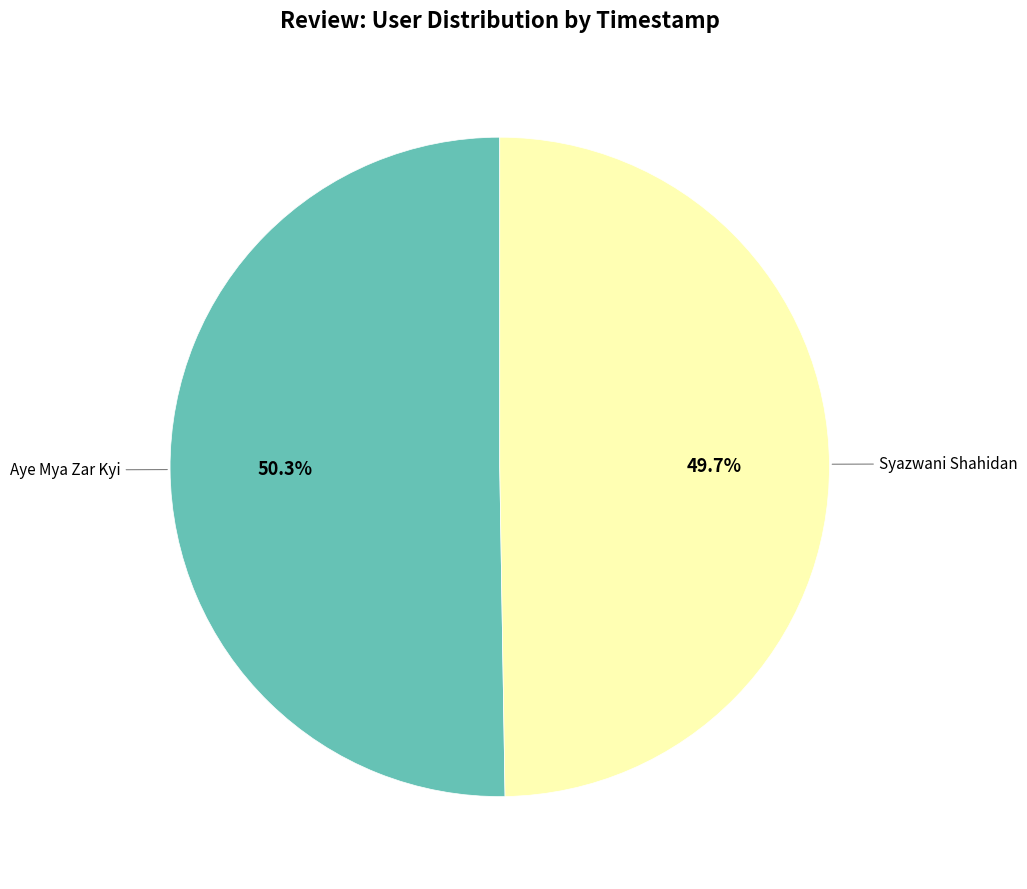

Does any single category account for the majority?

Yes